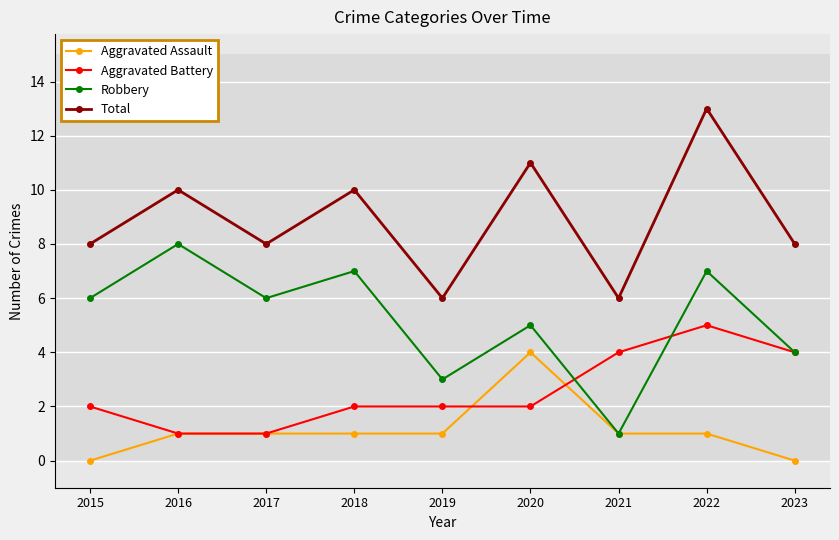

How many values in the Robbery series are below 6?

4